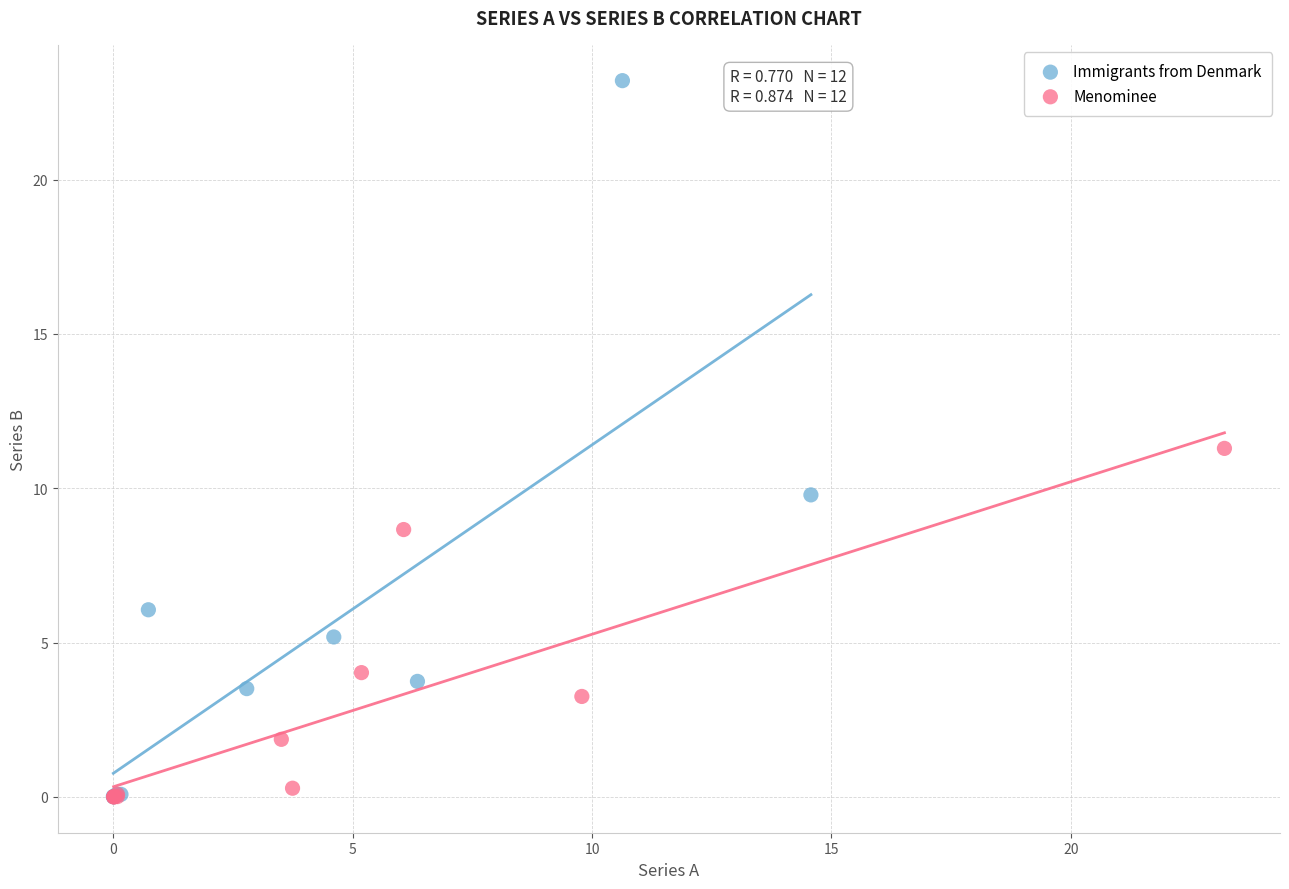

Which series has the largest Y range (max minus min)?

Immigrants from Denmark